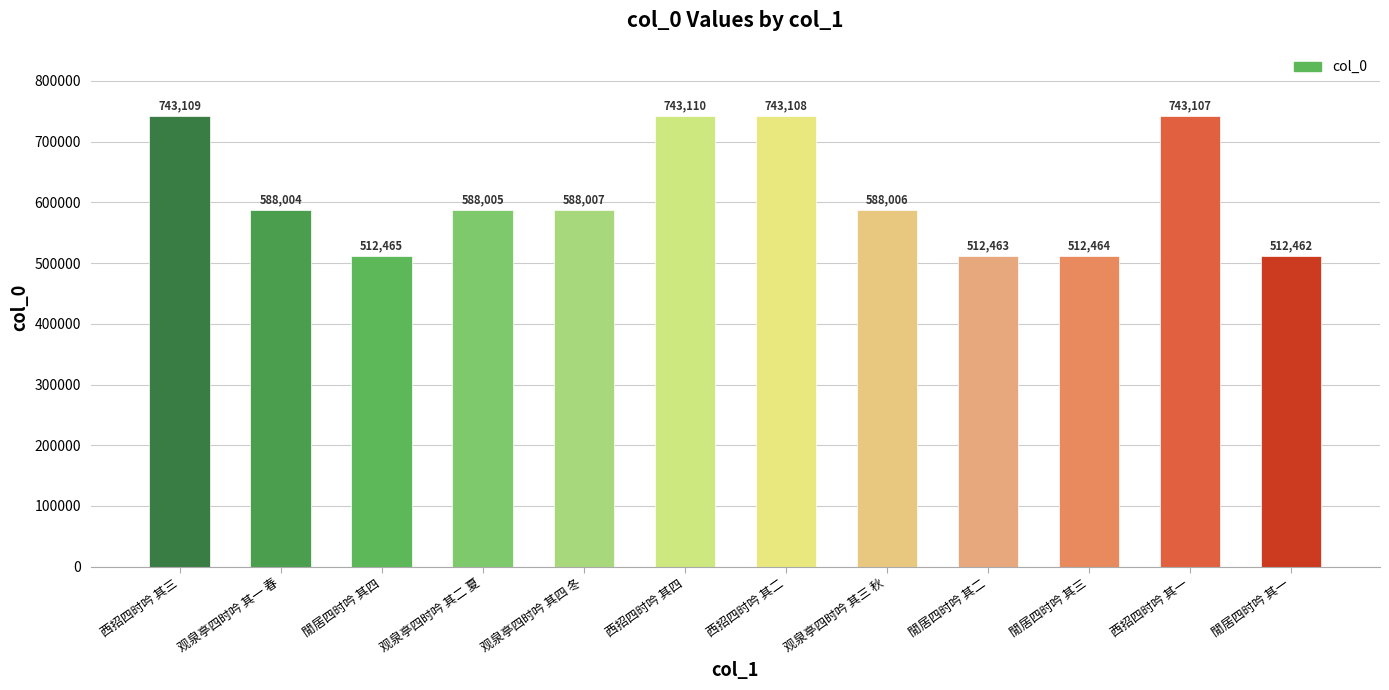

At which label does the data first exceed 588006?

西招四时吟 其三